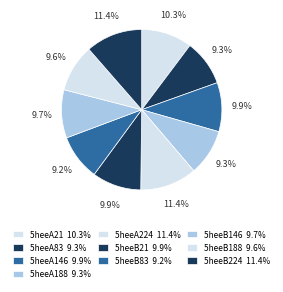

What percentage do 5heeB21 and 5heeA21 together represent?

20.1%